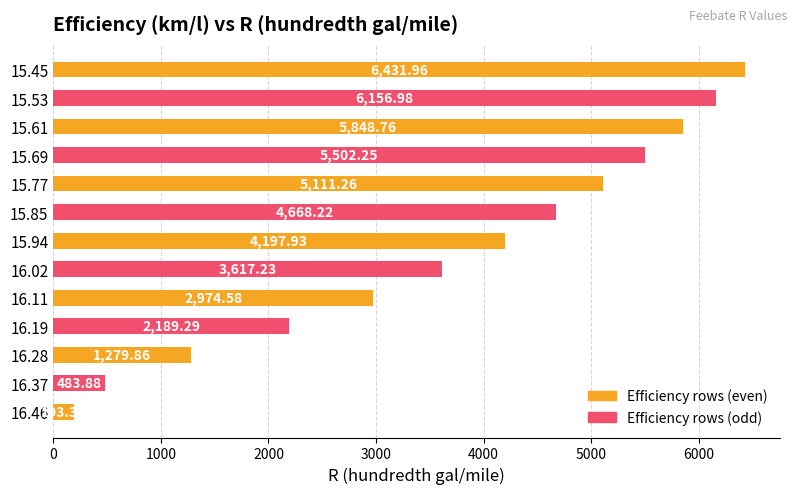

What is the sum of the values at 15.61 and 15.77?

10960.0